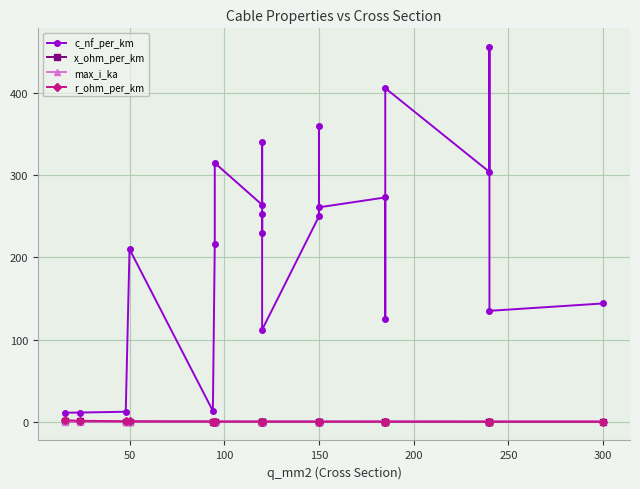

What is the difference between the maximum and minimum values in the r_ohm_per_km series?

1.8